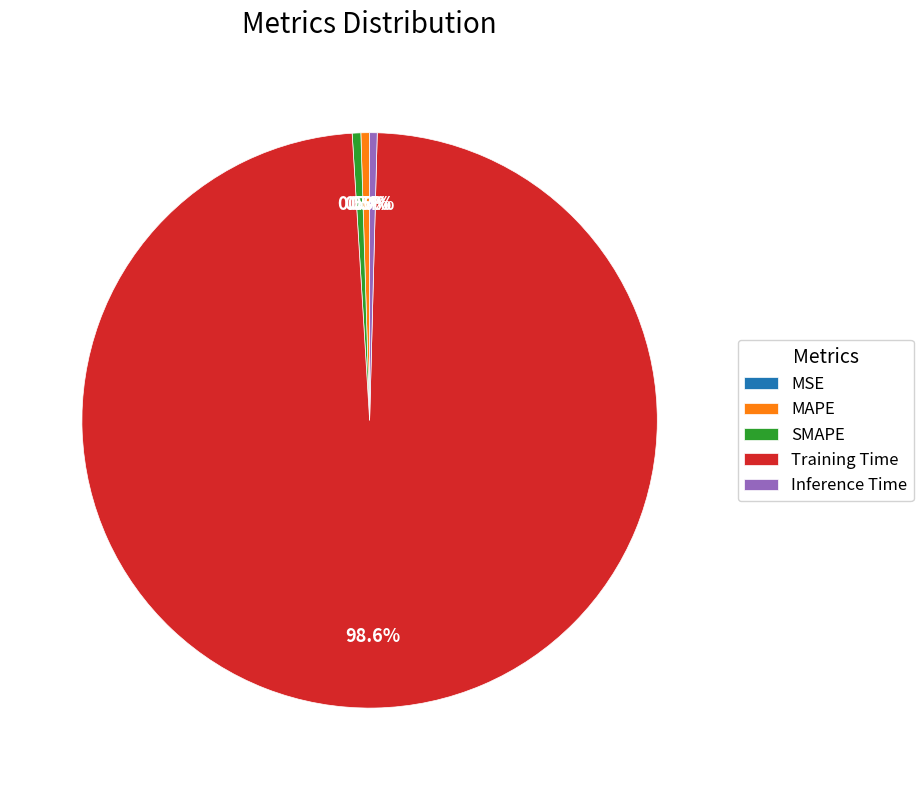

To the nearest percent, what is the difference between the largest and smallest slice percentages?

99%